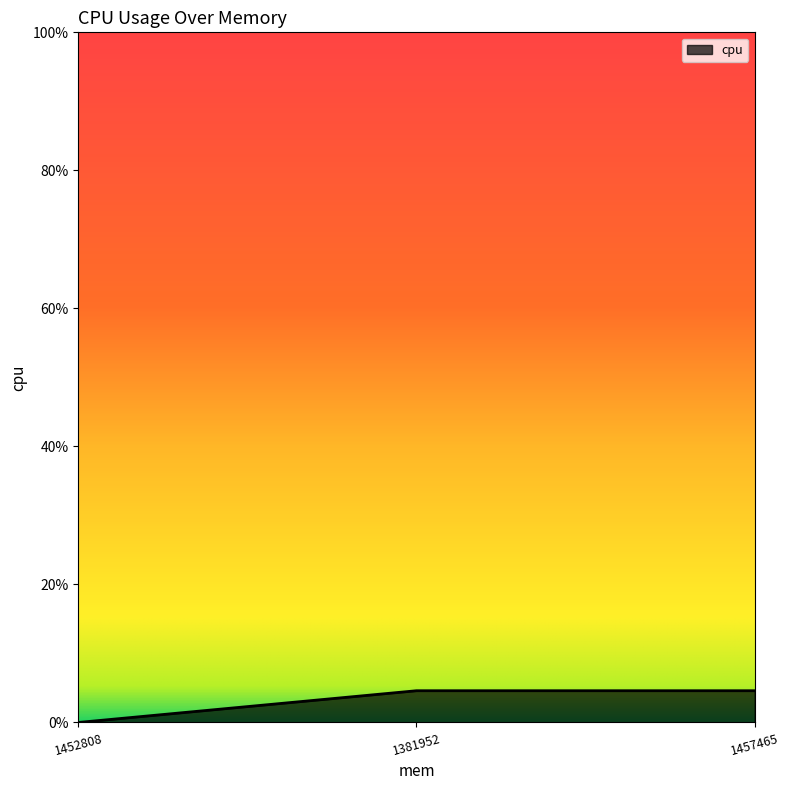

Count the values in the range 0 to 4.

1